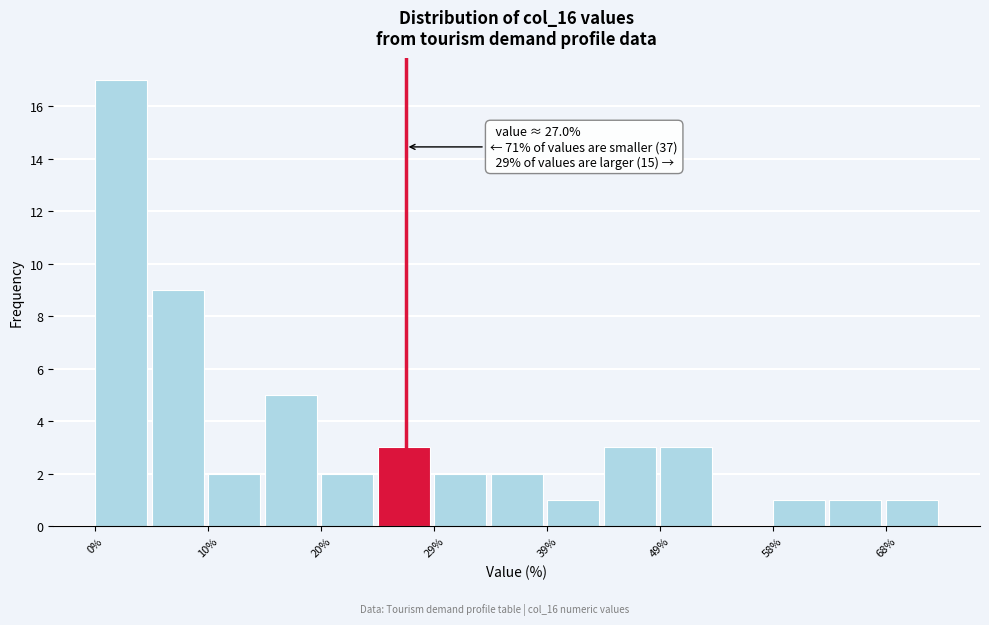

Over which range of the x-axis is the bar tallest?

0 to 5